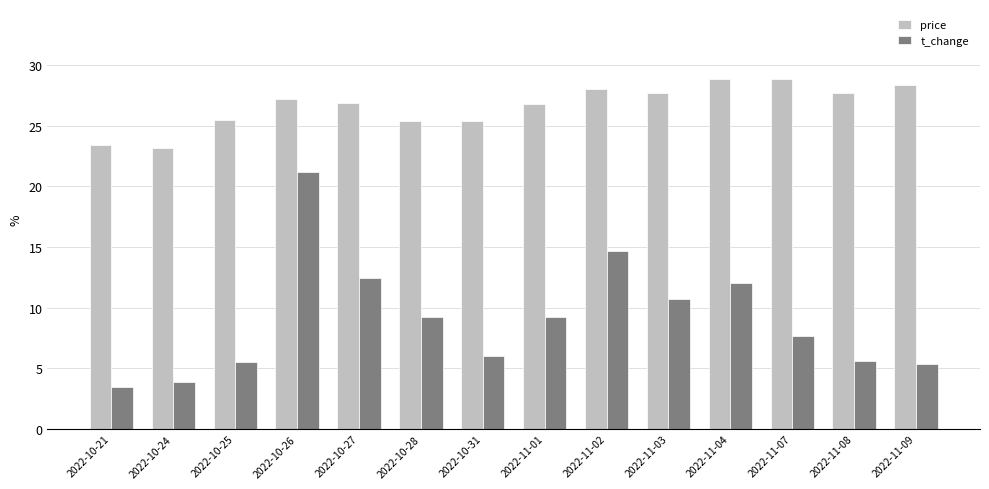

At 2022-10-26, list the series in order from largest to smallest.

price, t_change